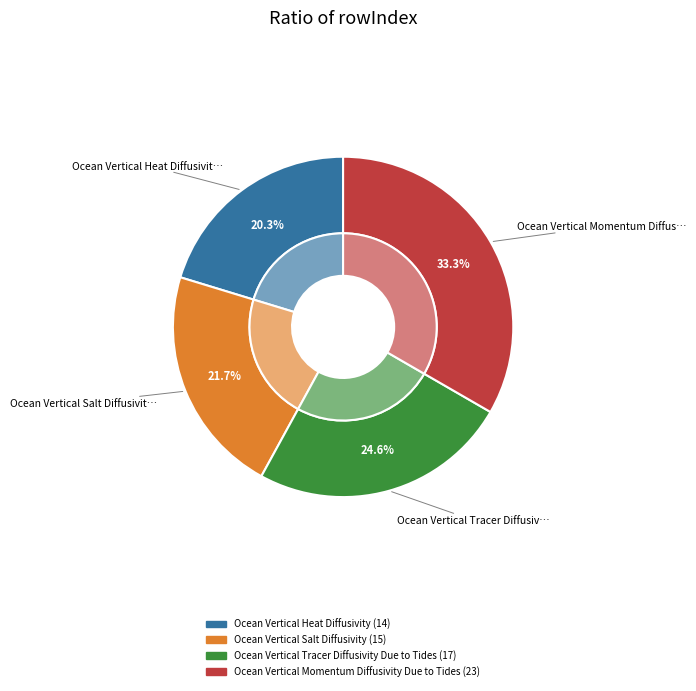

To the nearest percent, what percentage of the pie is Ocean Vertical Momentum Diffusivity Due to Tides?

33%